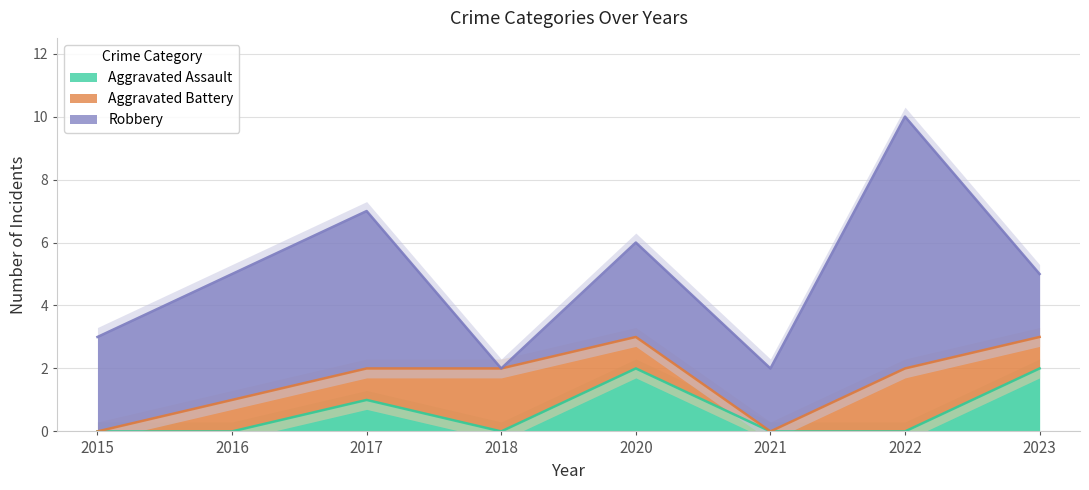

Rank the series at 2018 from highest to lowest value.

Aggravated Battery, Aggravated Assault, Robbery